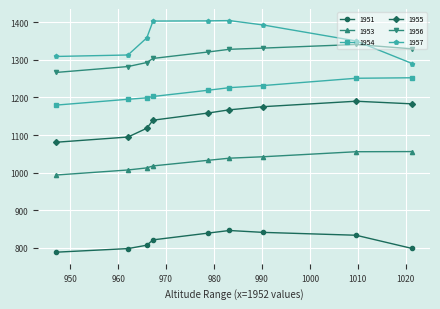

The value of 1957 at 4200-4399 is 1308.7. True or false?

True